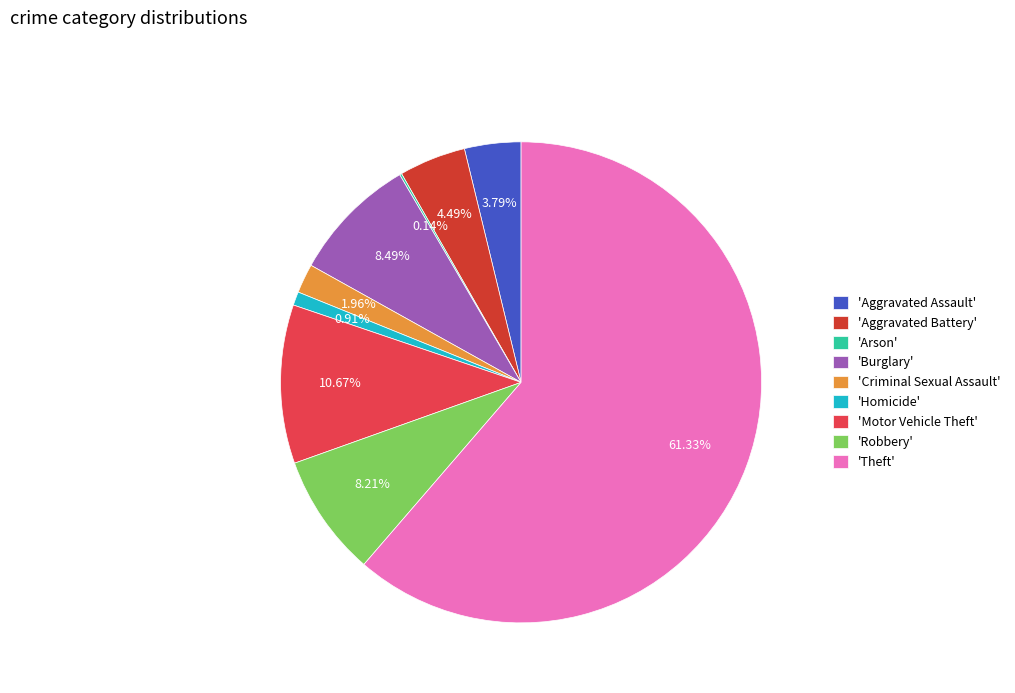

What is the largest slice in the pie chart?

'Theft'